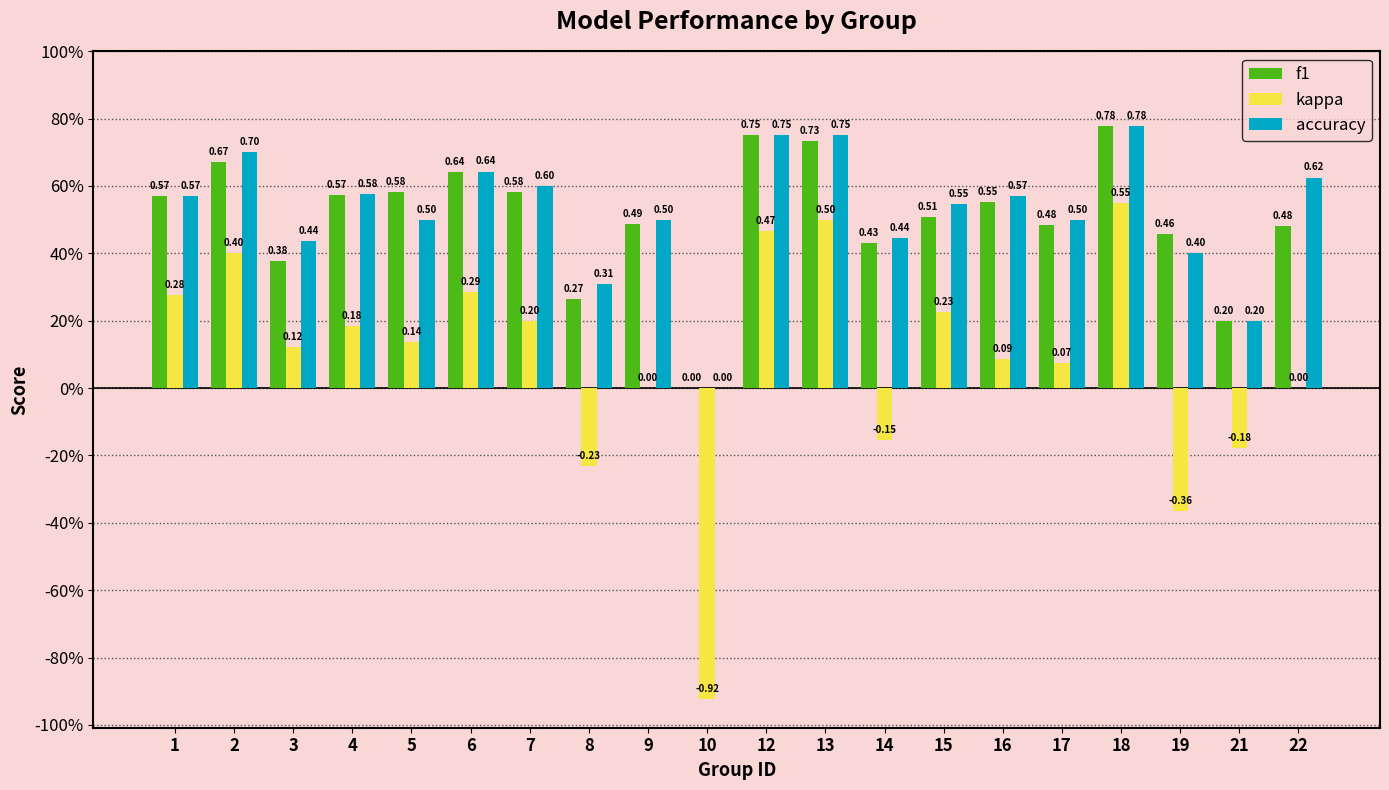

What is the difference between the maximum and minimum values in the accuracy series?

0.8